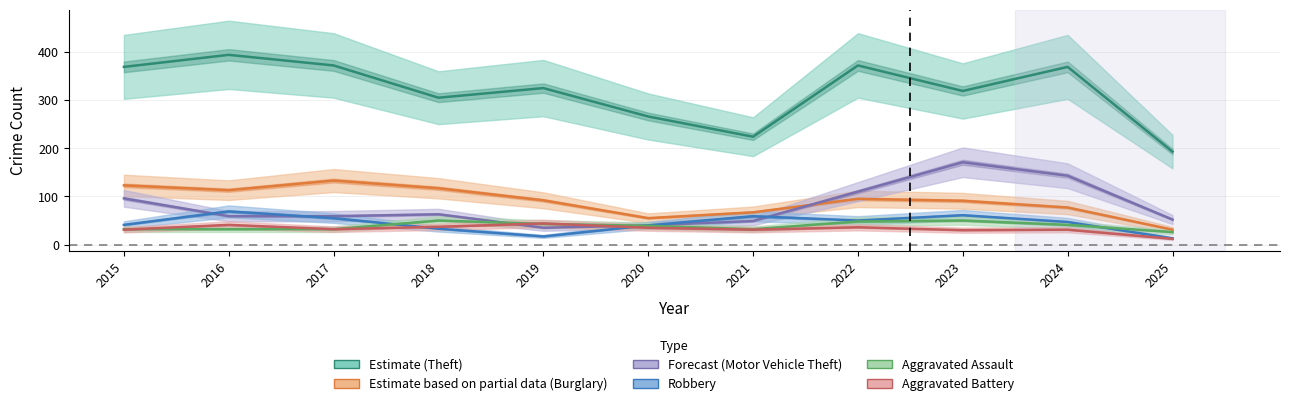

How many data points does each series have?

11